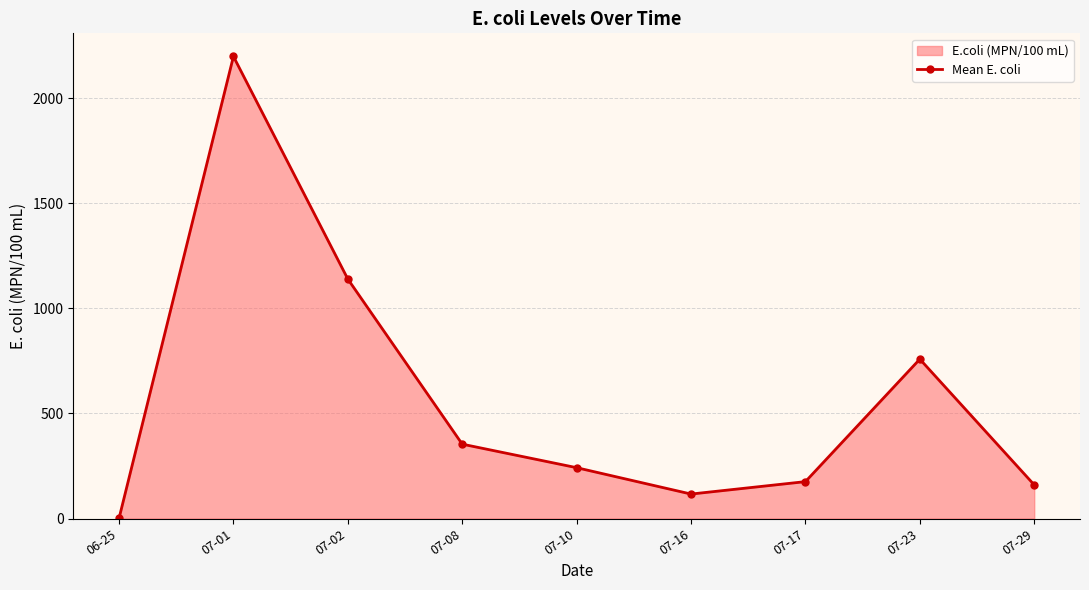

Is it true that the value at 07-29 is 208.8?

False